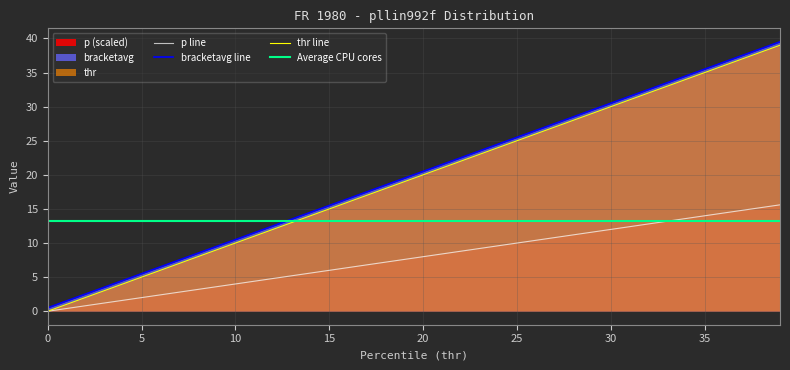

Between 32 and 33, which series saw the biggest shift?

thr